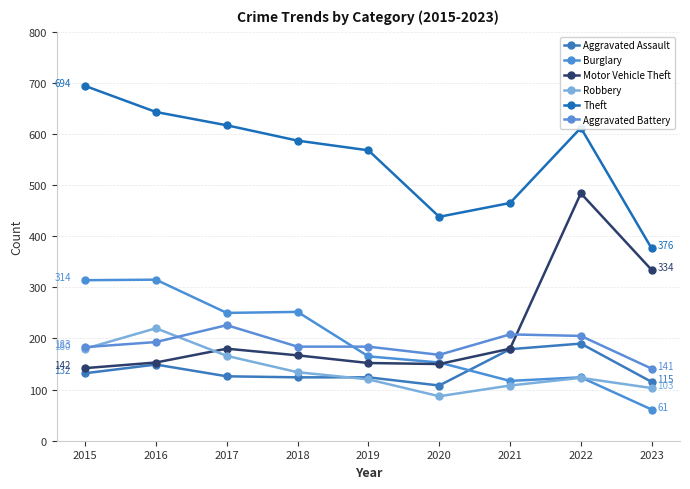

Is the value of Burglary at 2020 greater than the value of Aggravated Assault at 2019?

Yes